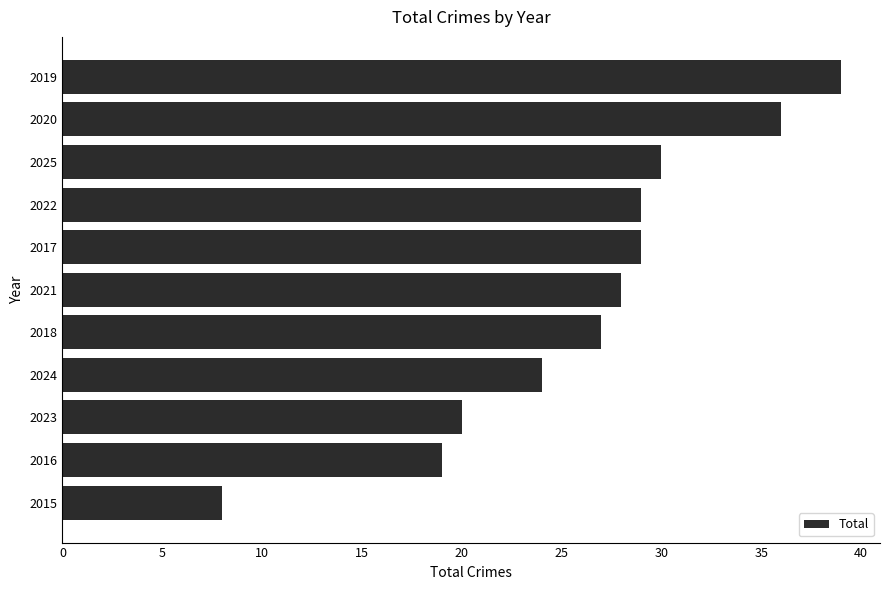

How many categories are shown in the chart?

11